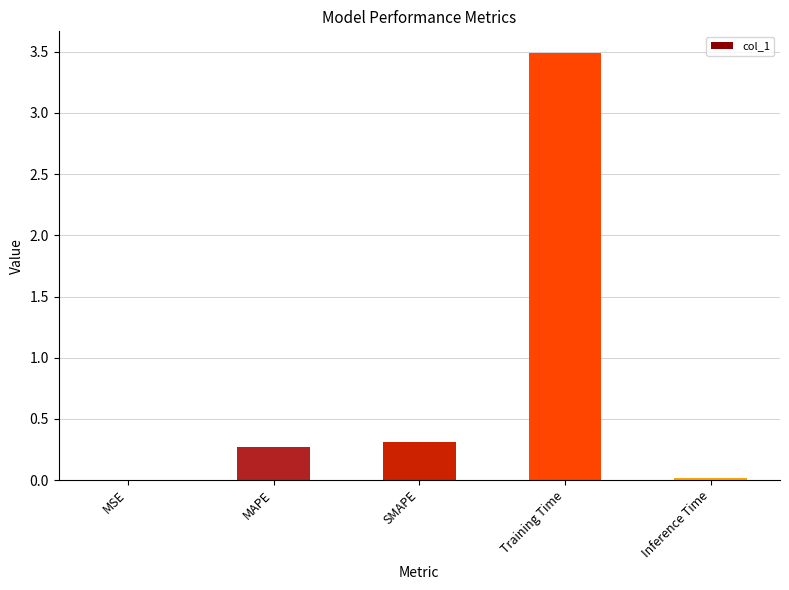

Which label corresponds to the largest value in the chart?

Training Time